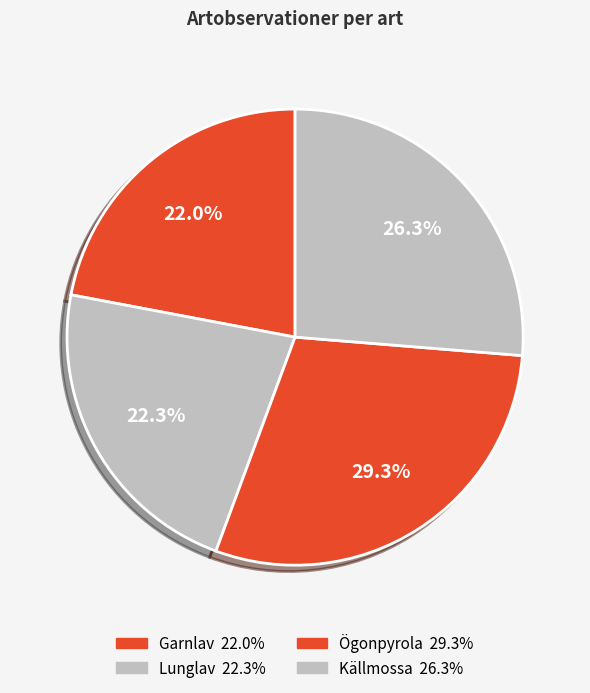

How many slices are in this pie chart?

4